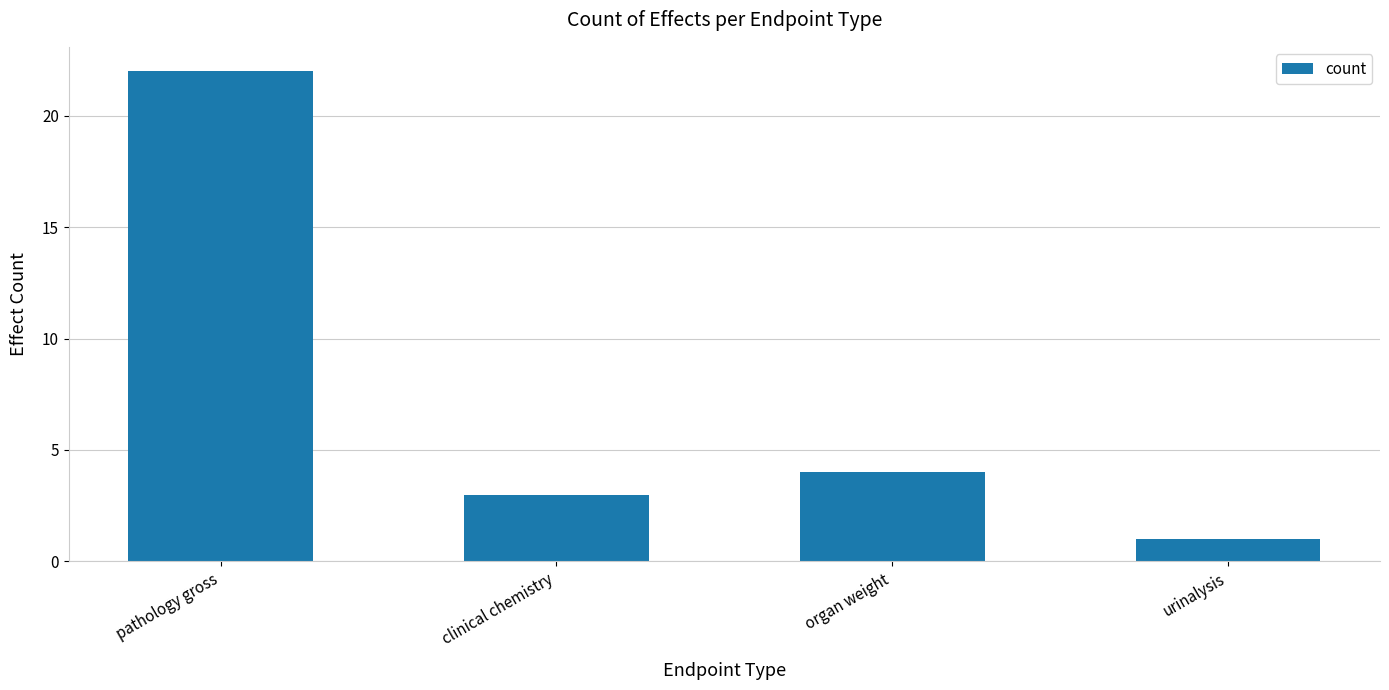

List the labels in order of value, largest first.

pathology gross, organ weight, clinical chemistry, urinalysis